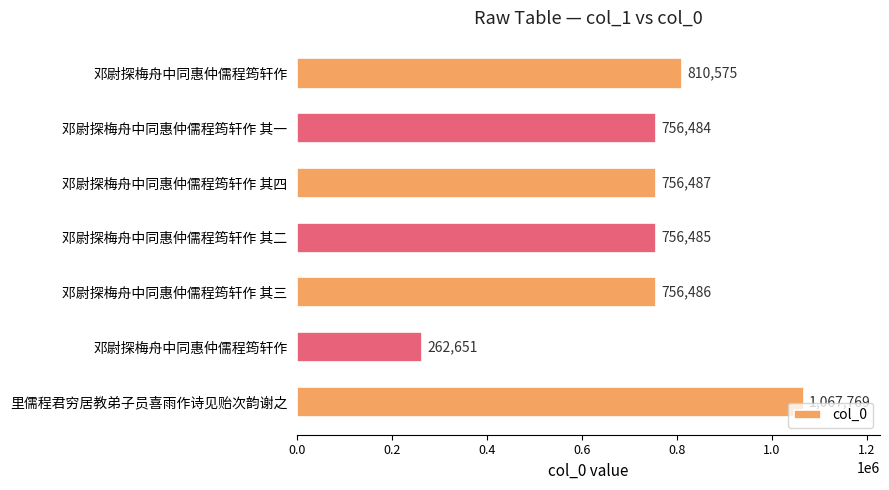

Count the number of data series in this chart.

1